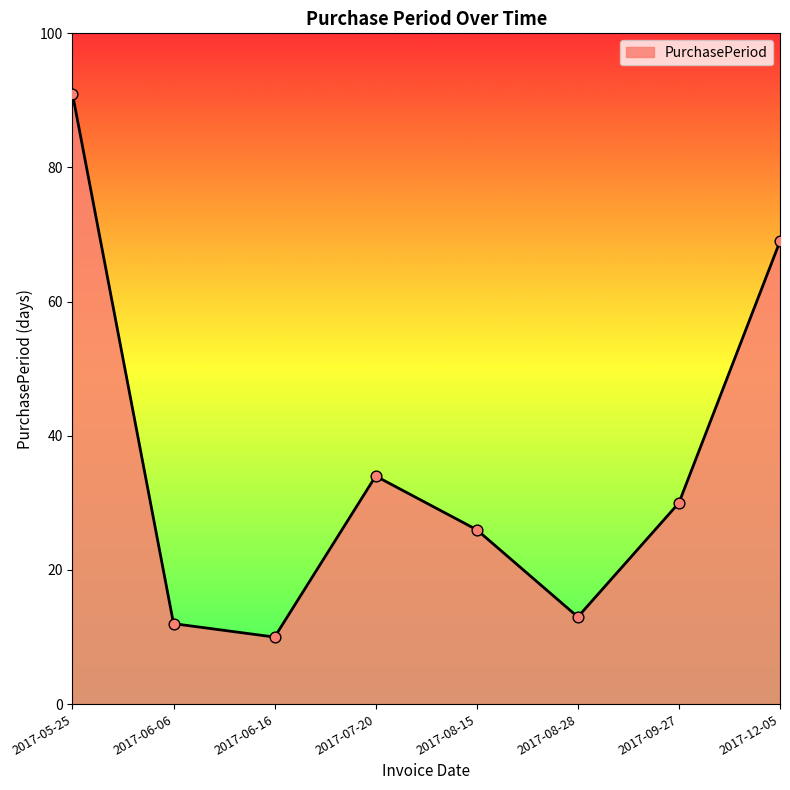

Between 2017-12-05 and 2017-08-28, which is larger?

2017-12-05